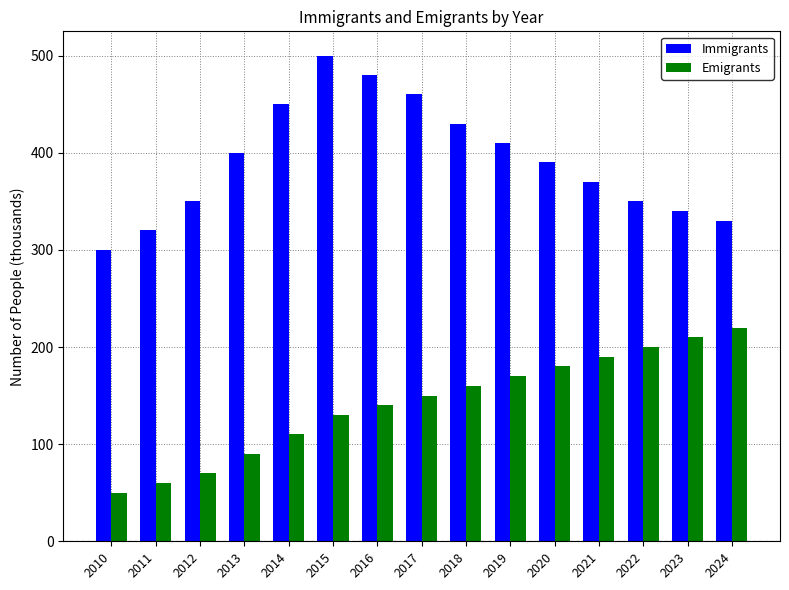

What is the value of the Emigrants bar at the 2nd from the left?

60